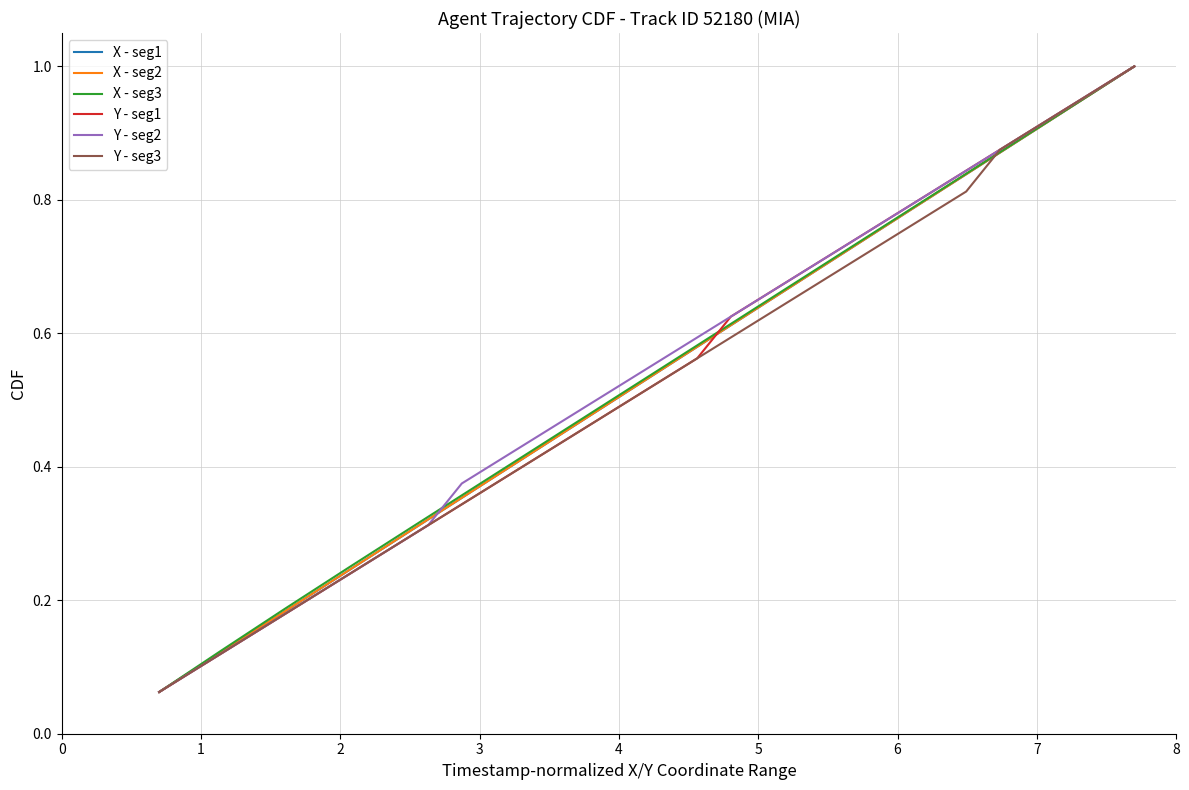

True or false: Y - seg1 and Y - seg3 intersect in this chart.

False